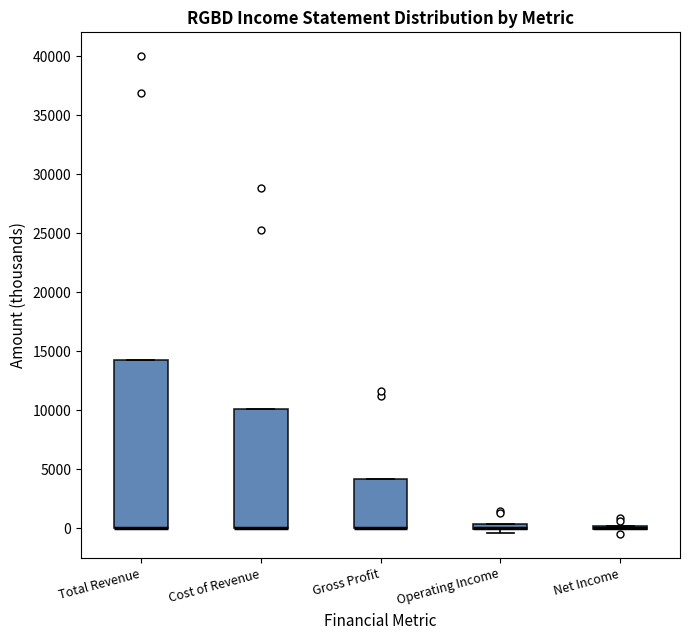

Where is the upper edge of the box for Total Revenue on the y-axis? The values are not printed on the chart, so give them approximately, as read against the axis.

14500